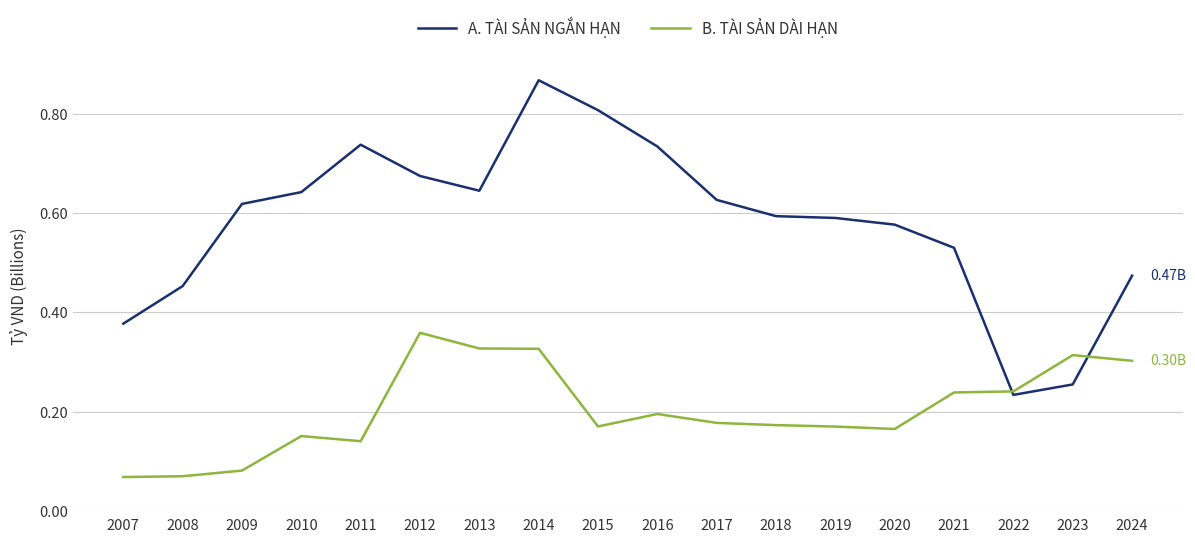

Rank the series at 2009 from lowest to highest value.

B. TÀI SẢN DÀI HẠN, A. TÀI SẢN NGẮN HẠN